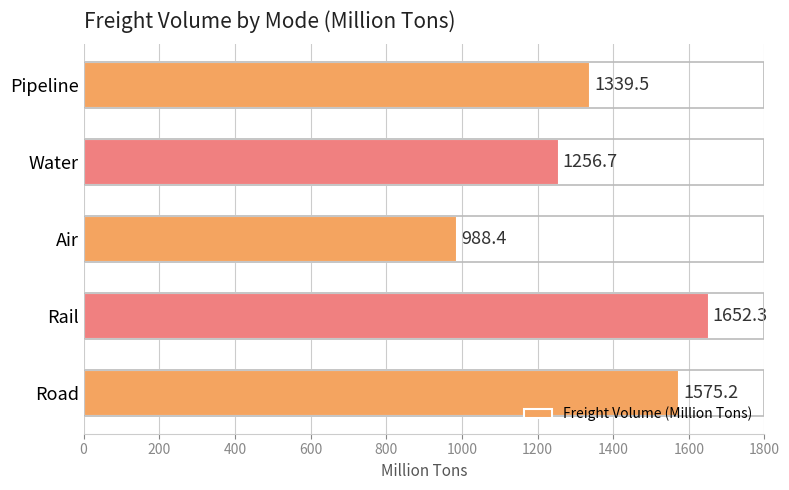

What is the greatest value displayed?

1652.3